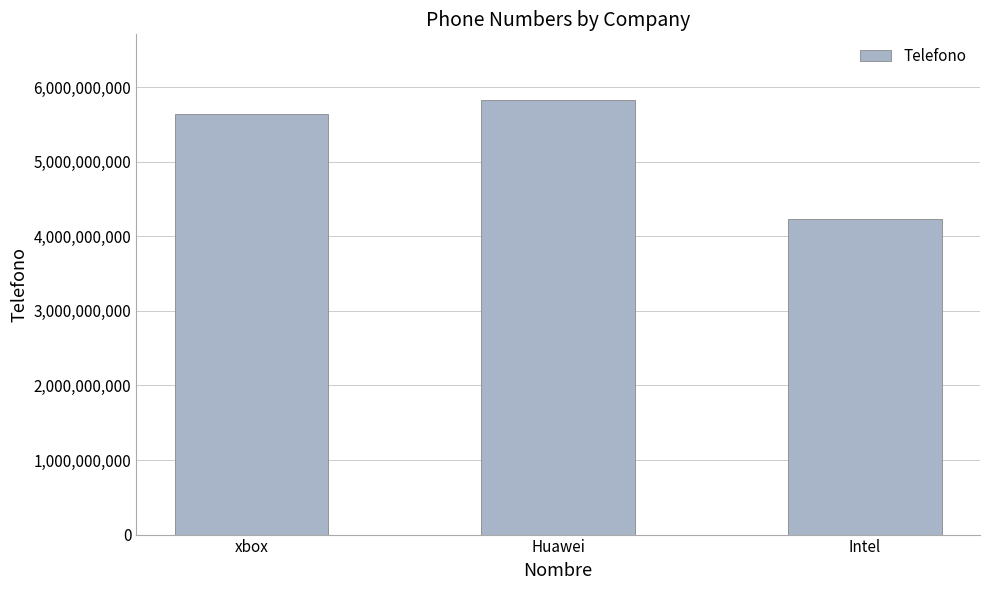

What is the label of the 1st bar from the left?

xbox